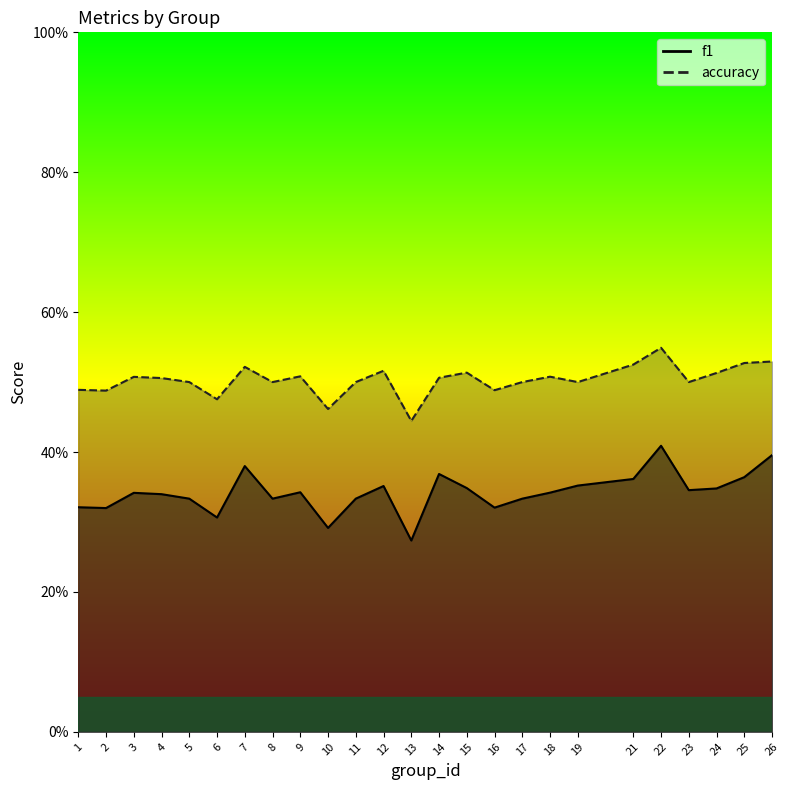

Which has a higher value, 14 or 4?

14